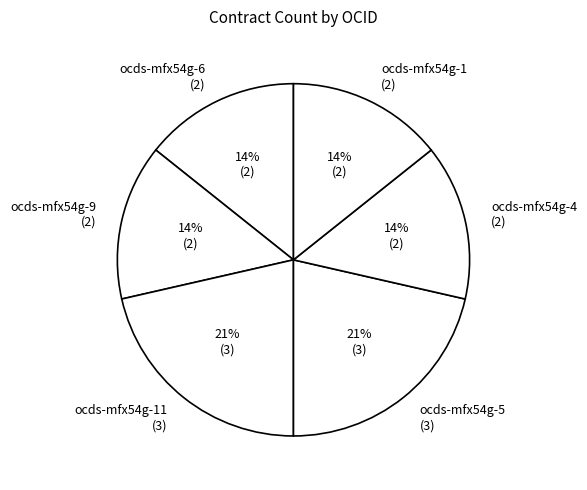

Is there any slice that represents more than half of the pie?

No